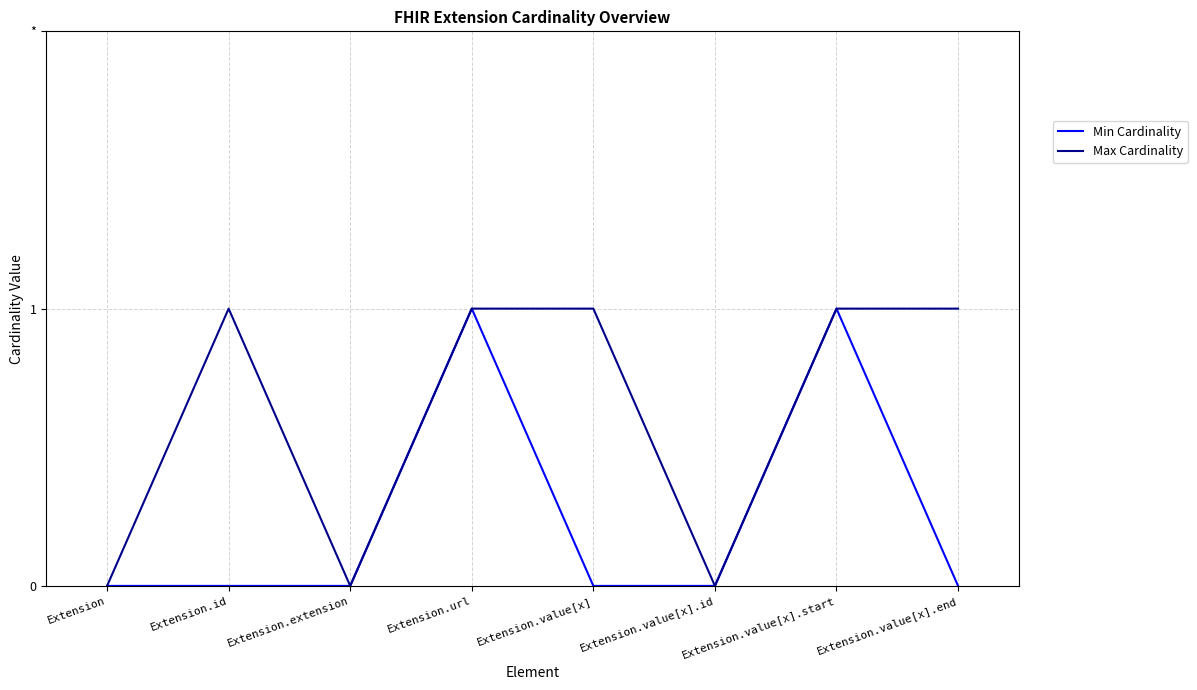

True or false: Min Cardinality and Max Cardinality intersect in this chart.

False